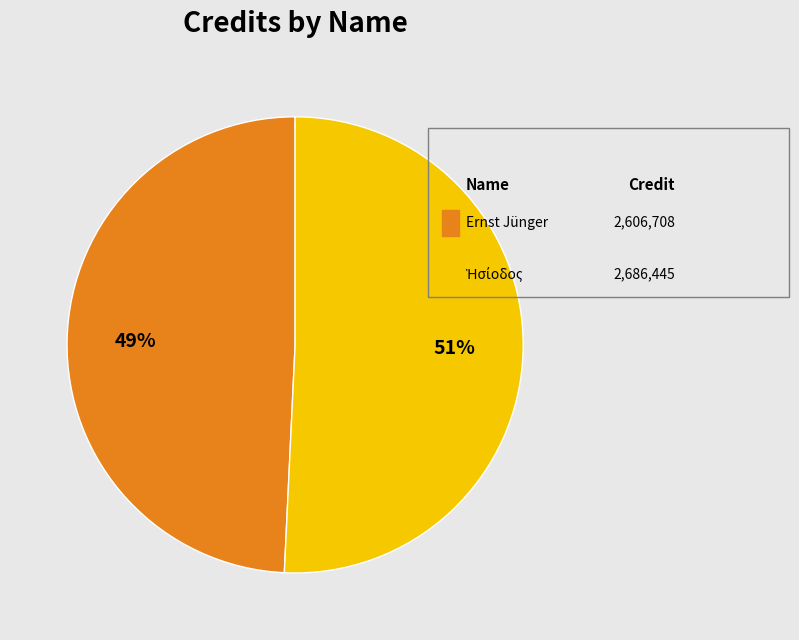

Count the number of slices in the pie.

2